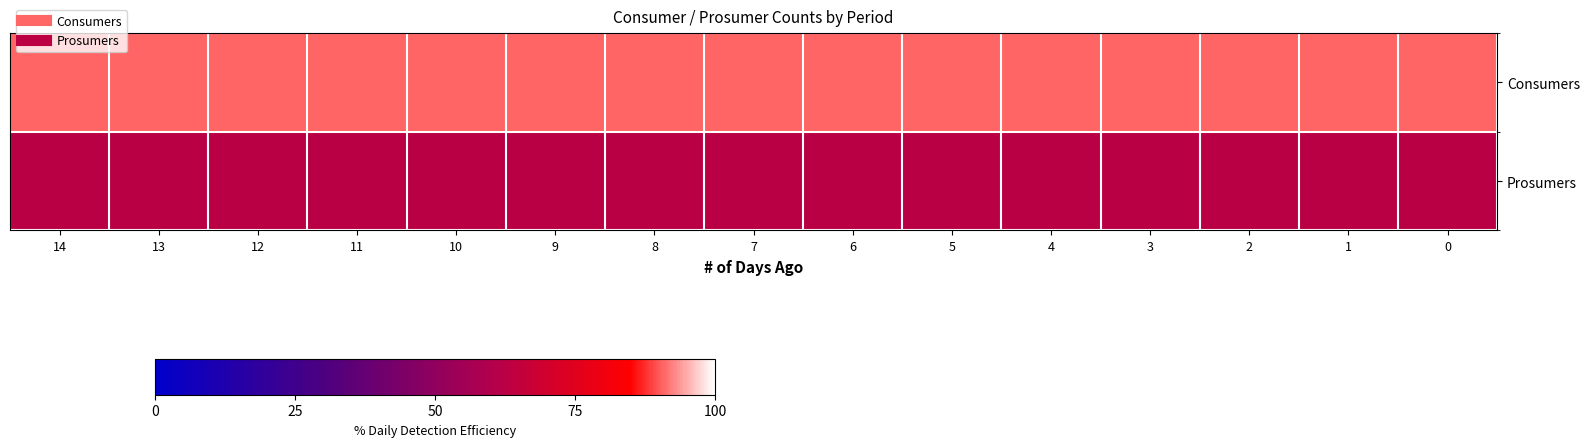

Count the number of data series in this chart.

2